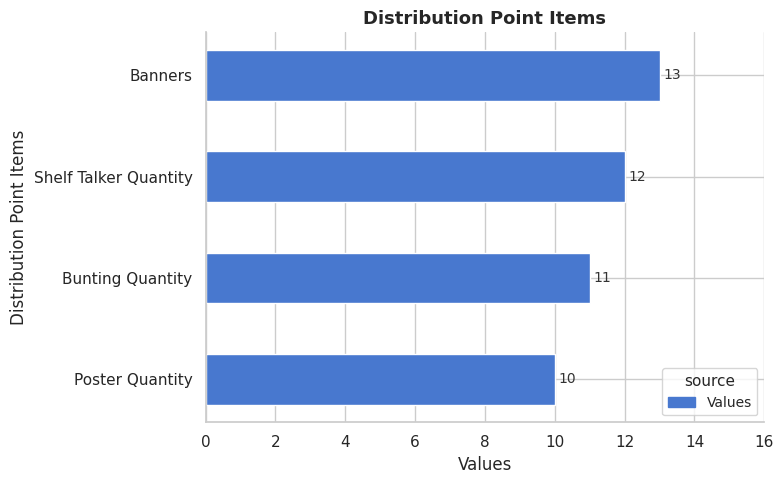

The chart shows a value of 11 at Bunting Quantity. True or false?

True